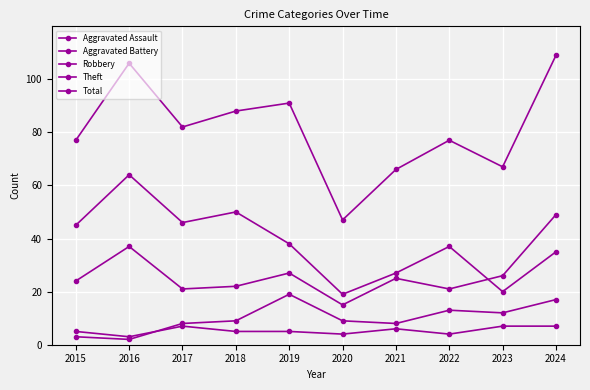

At 2021, list the series in order from largest to smallest.

Total, Theft, Robbery, Aggravated Battery, Aggravated Assault